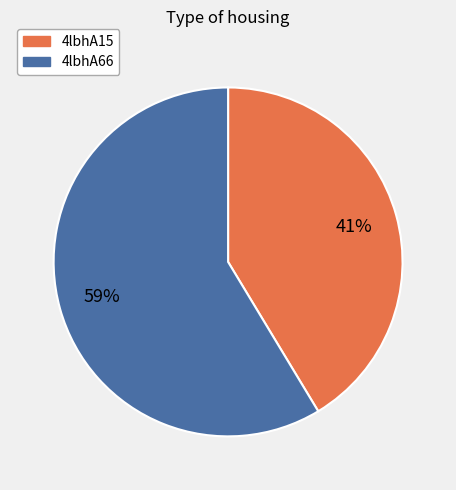

Approximately how many times larger is the value at 4lbhA66 compared to 4lbhA15?

1.4